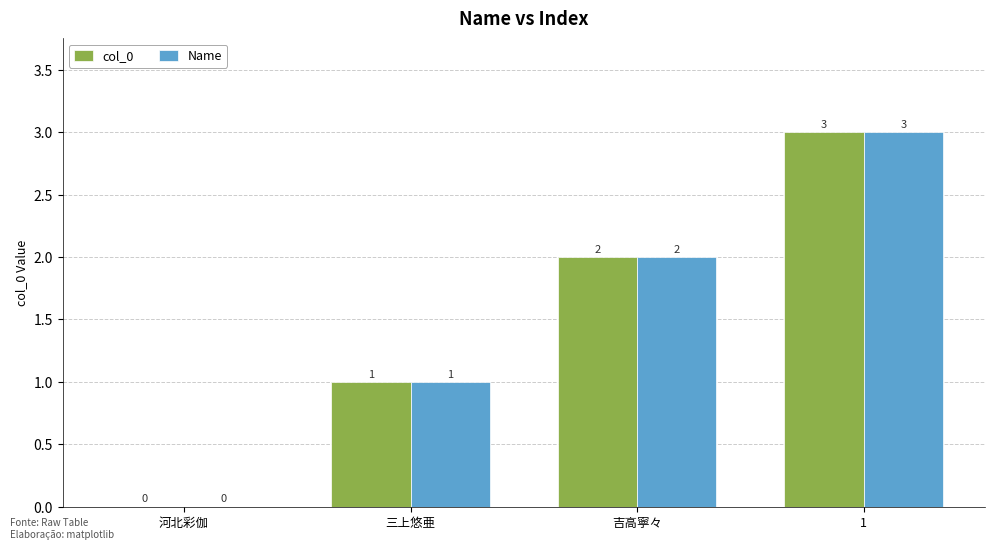

Read the col_0 value at 三上悠亜.

1